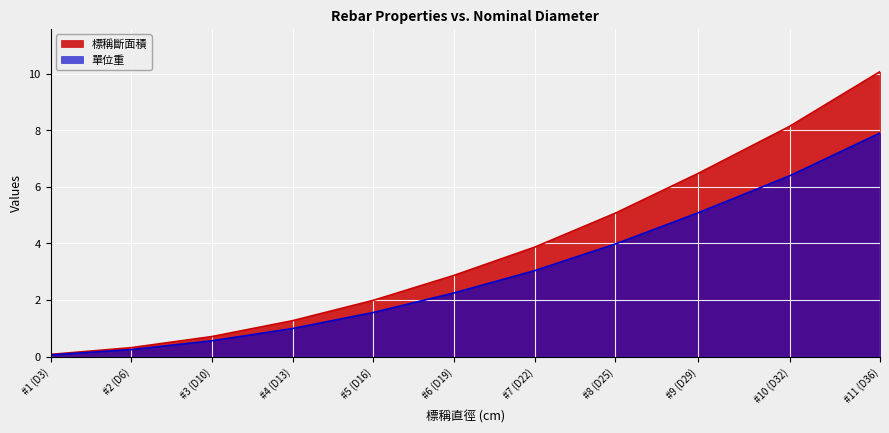

At how many categories does at least one series exceed 6?

3